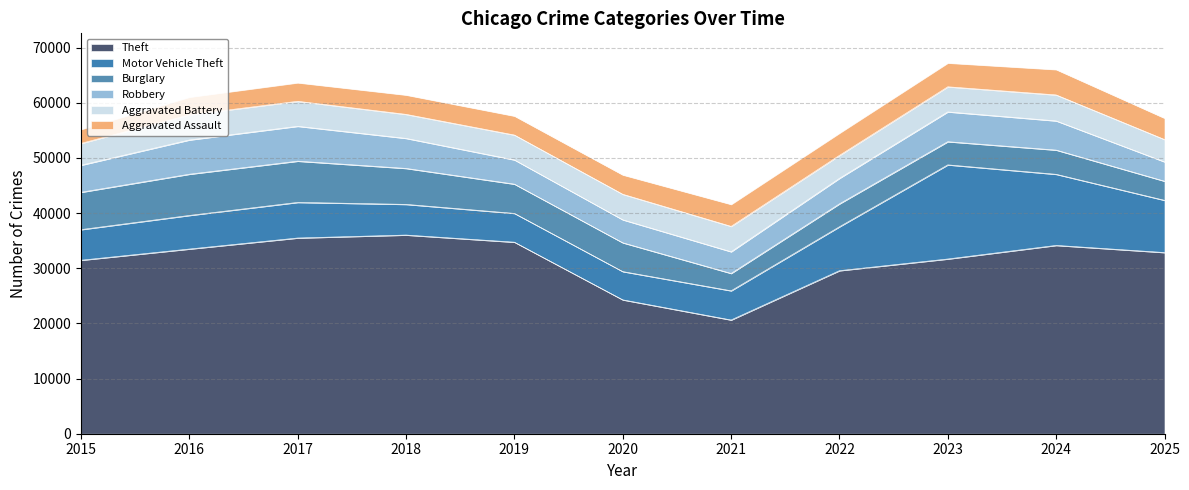

True or false: Robbery and Theft intersect in this chart.

False